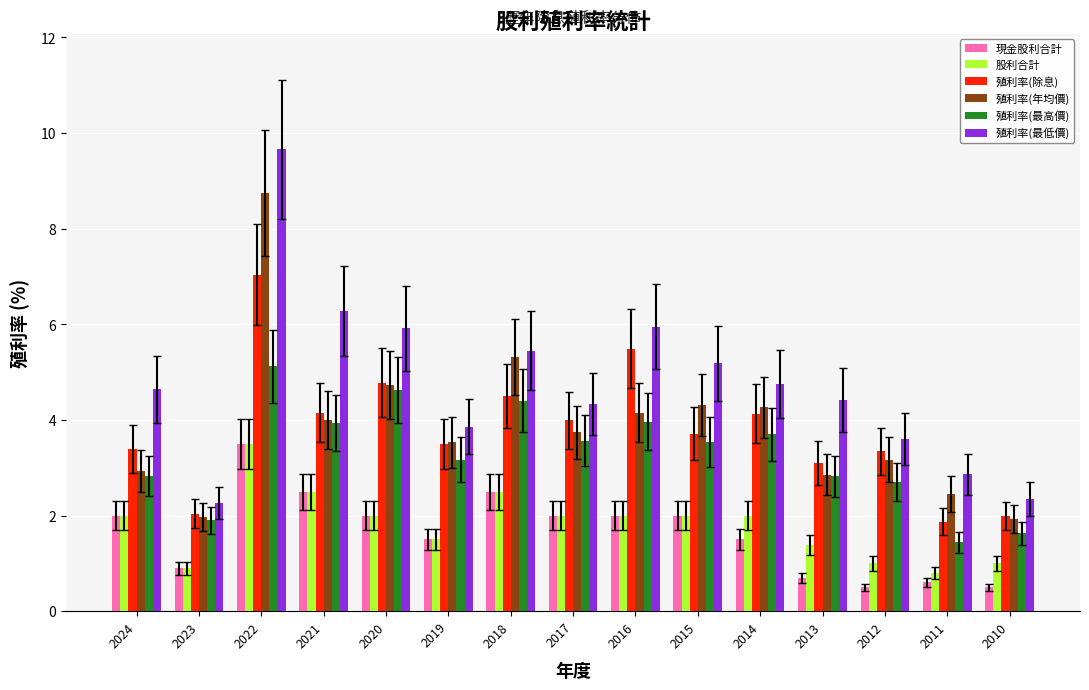

What is the lowest value of the 現金股利合計 series?

0.5